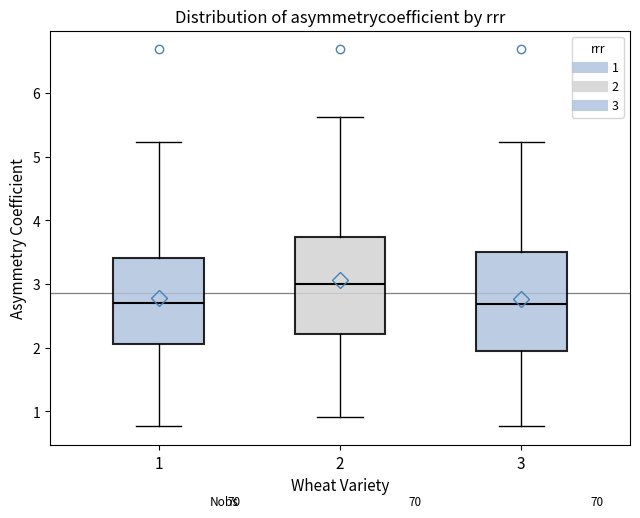

Where does the lower whisker of the box at x = 1 end on the y-axis? The values are not printed on the chart, so give them approximately, as read against the axis.

0.8